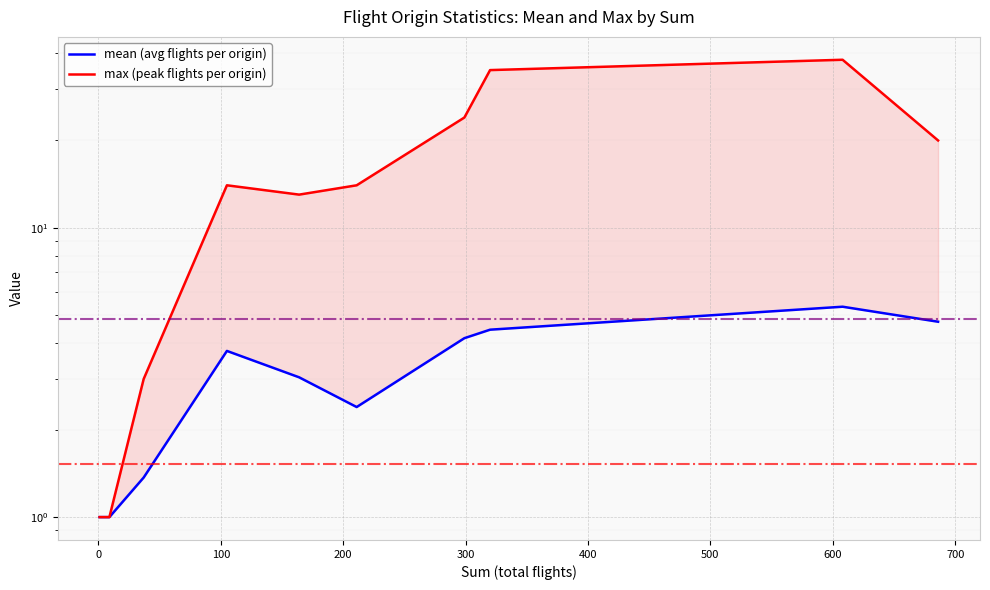

At how many categories does at least one series exceed 18?

4